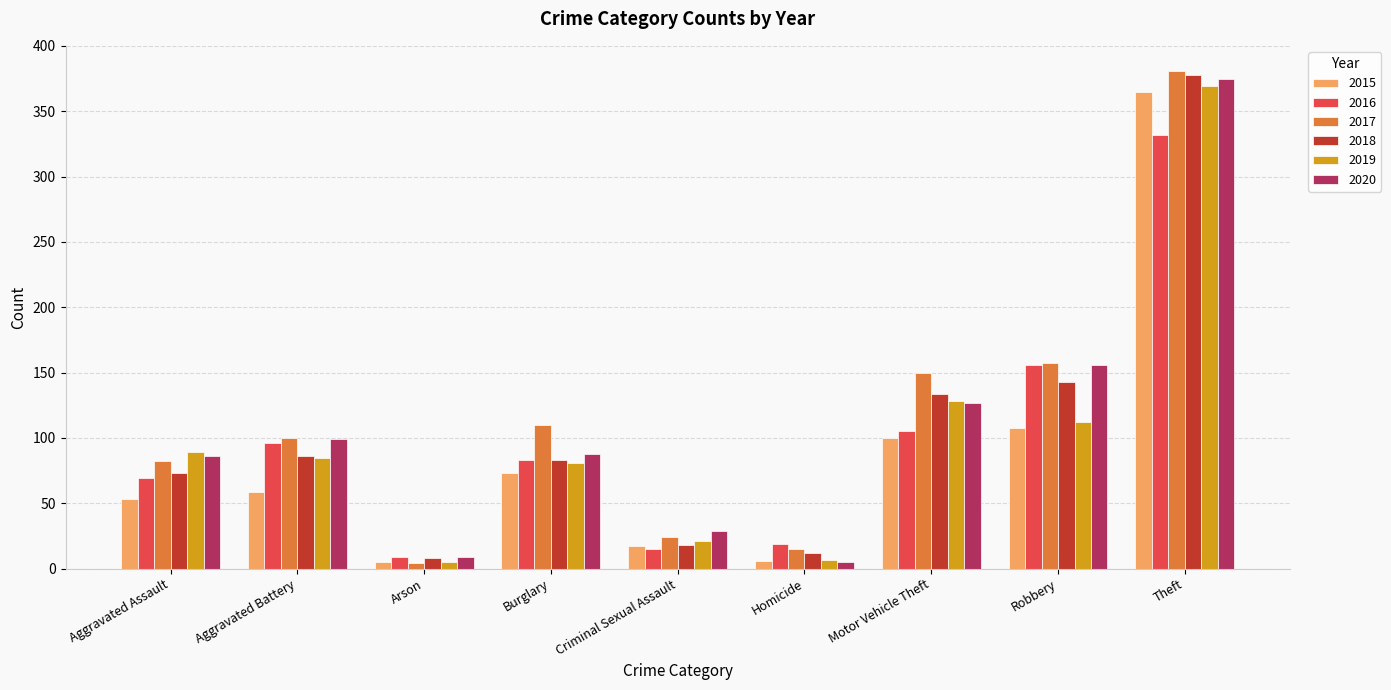

Between Aggravated Assault and Theft, which series saw the biggest shift?

2015